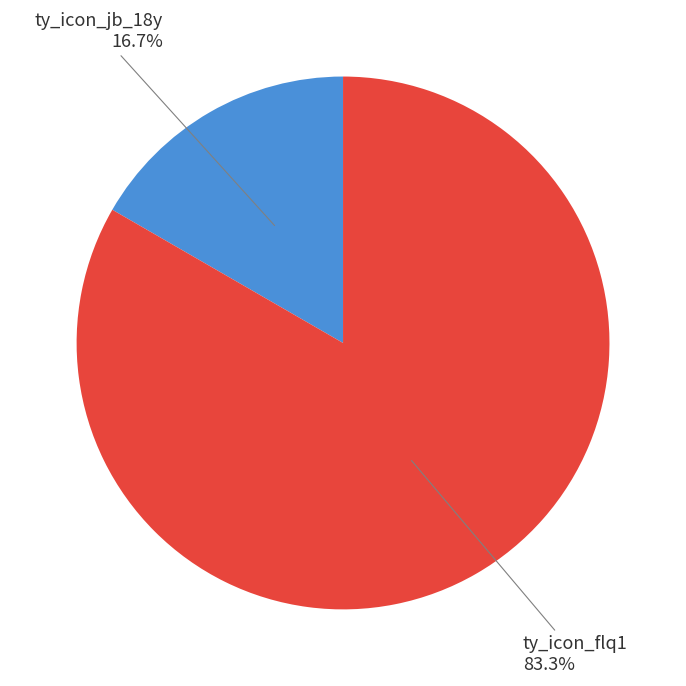

Is there any slice that represents more than half of the pie?

Yes